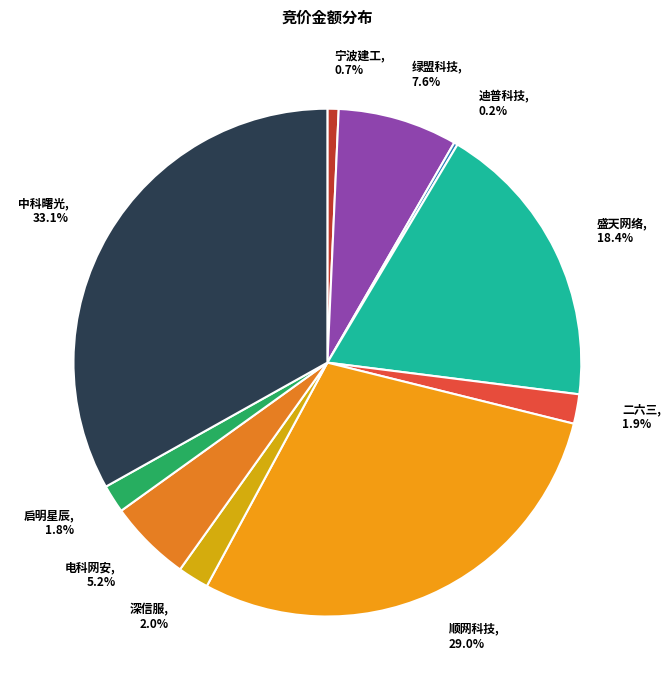

Does 盛天网络, 18.4% represent more than half of the total?

No